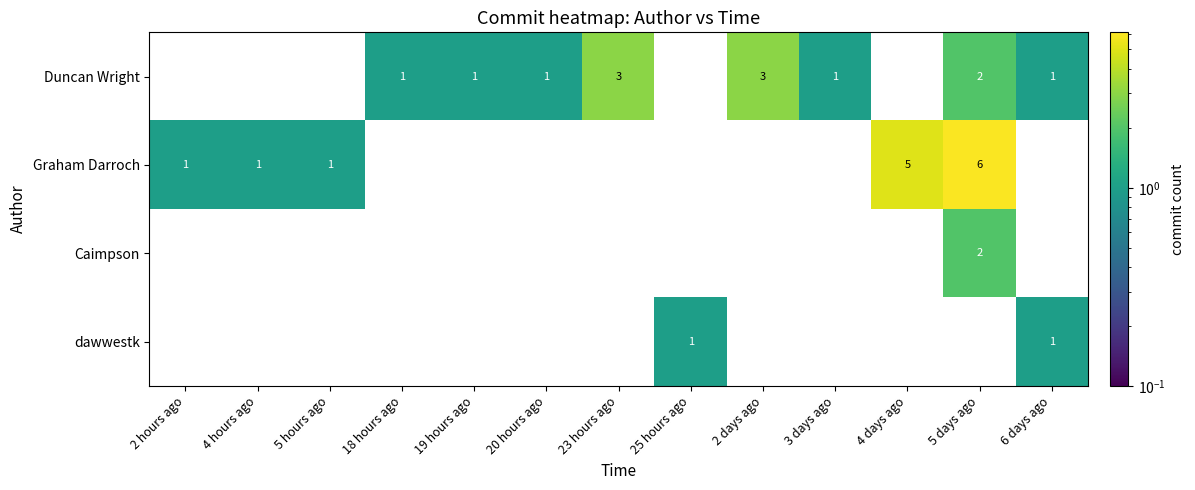

True or false: Graham Darroch has a value of 1 at 2 hours ago.

True